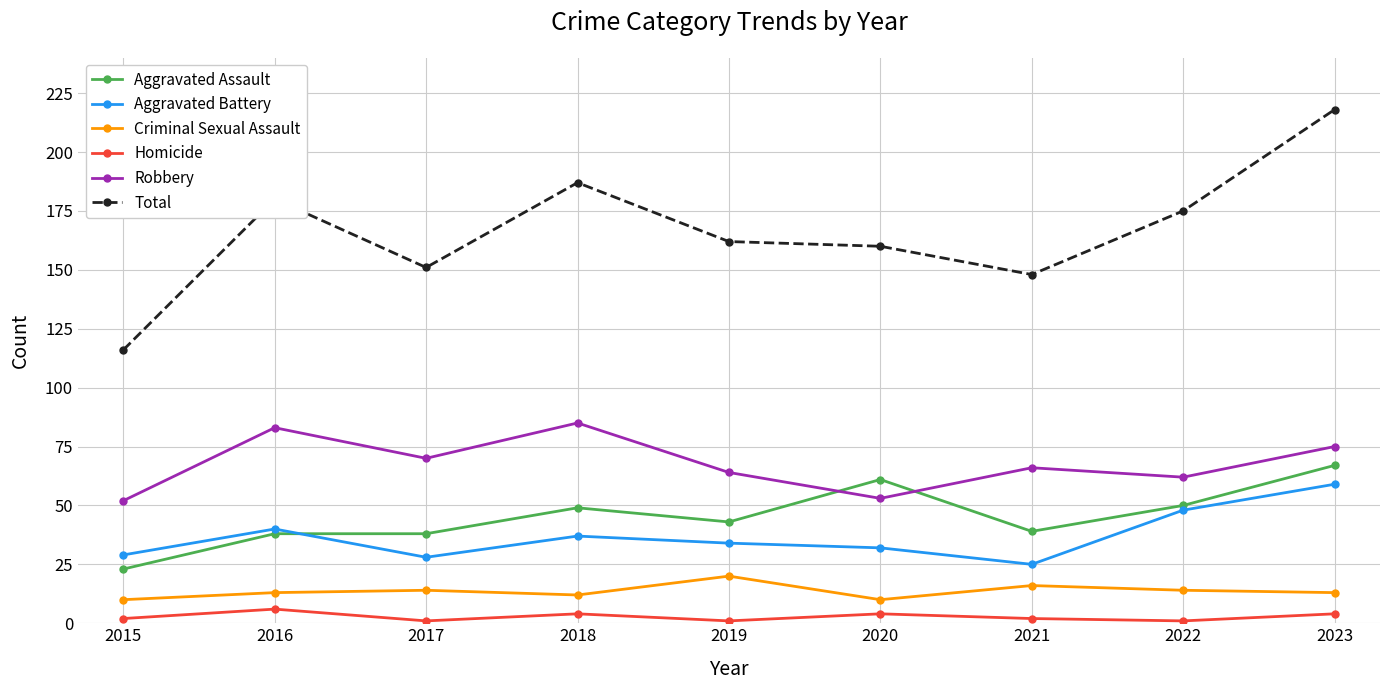

What is the difference between the second highest and minimum values in the Total series?

71